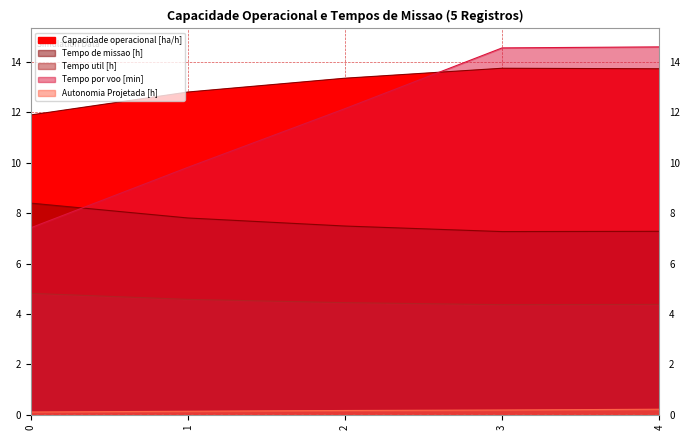

Reading right to left, what are all the values shown in this chart?

Capacidade operacional [ha/h]: 4=13.7	3=13.8	2=13.4	1=12.8	0=11.9
Tempo de missao [h]: 4=7.3	3=7.3	2=7.5	1=7.8	0=8.4
Tempo util [h]: 4=4.4	3=4.4	2=4.5	1=4.6	0=4.8
Tempo por voo [min]: 4=14.6	3=14.6	2=12.2	1=9.8	0=7.4
Autonomia Projetada [h]: 4=0.2	3=0.2	2=0.2	1=0.1	0=0.1